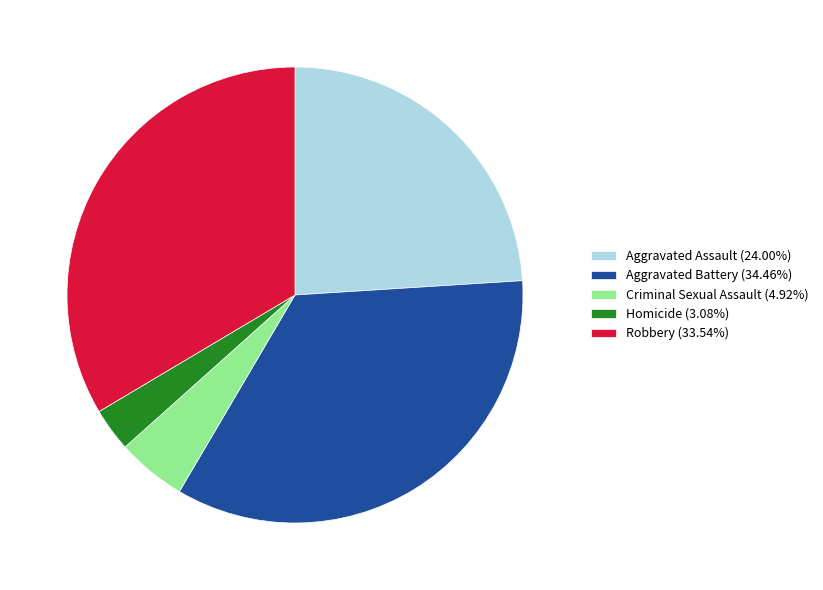

Combined, do Homicide (3.08%) and Criminal Sexual Assault (4.92%) account for over 50%?

No